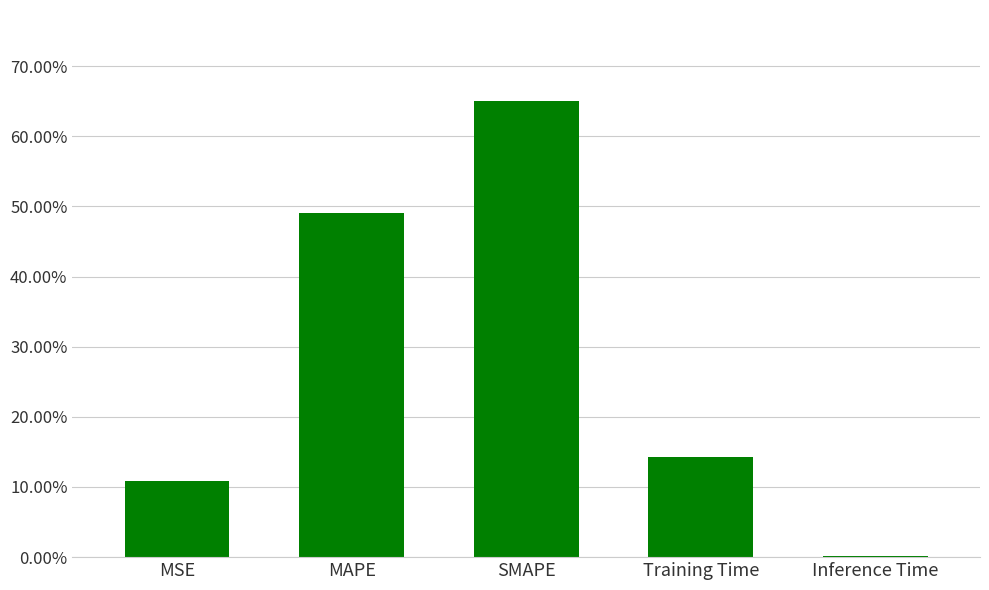

Are the bars horizontal?

No